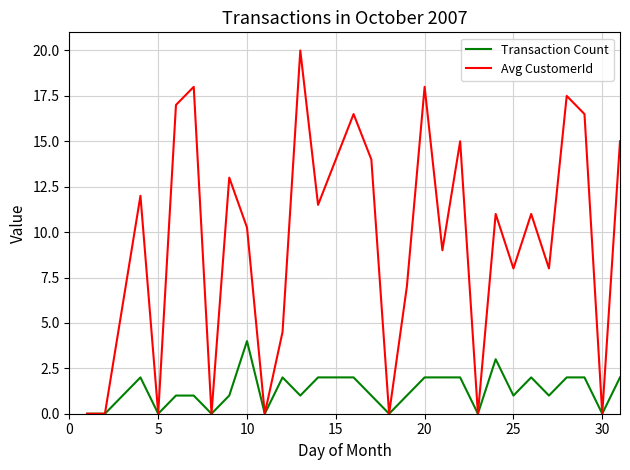

Rank the series by their average value, from lowest to highest.

Transaction Count, Avg CustomerId